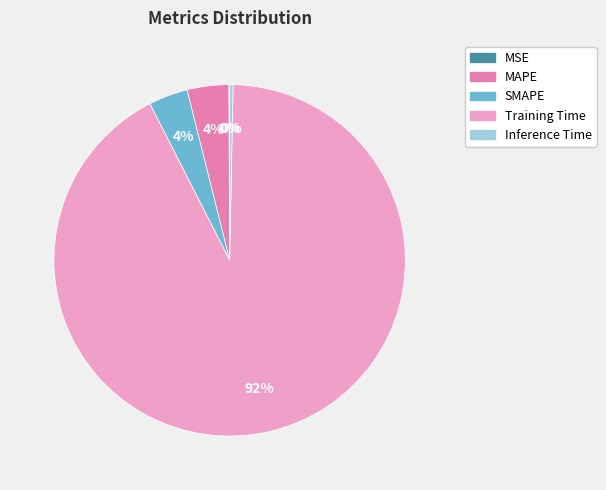

To the nearest percent, what is the average slice percentage?

20%